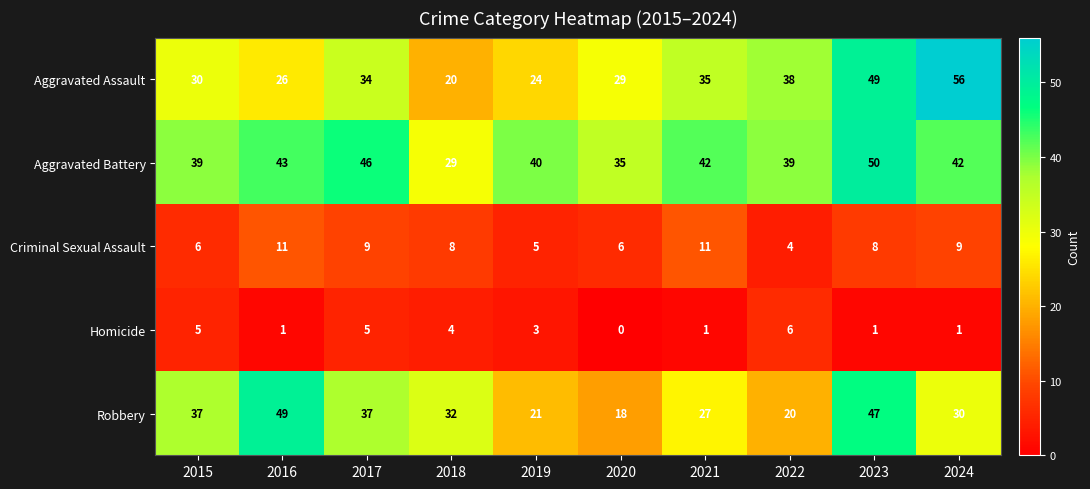

Between 2020 and 2024, which series saw the biggest shift?

Aggravated Assault